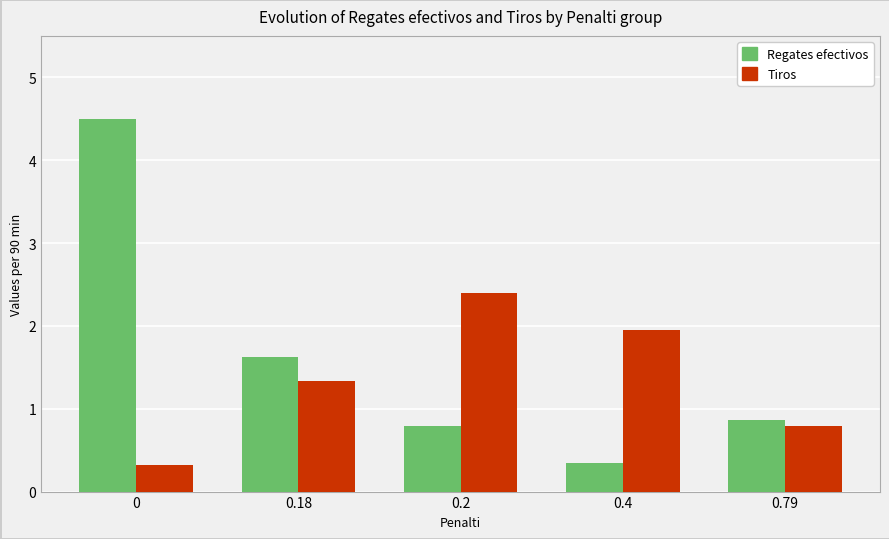

What are all the series names shown in the legend?

Regates efectivos, Tiros